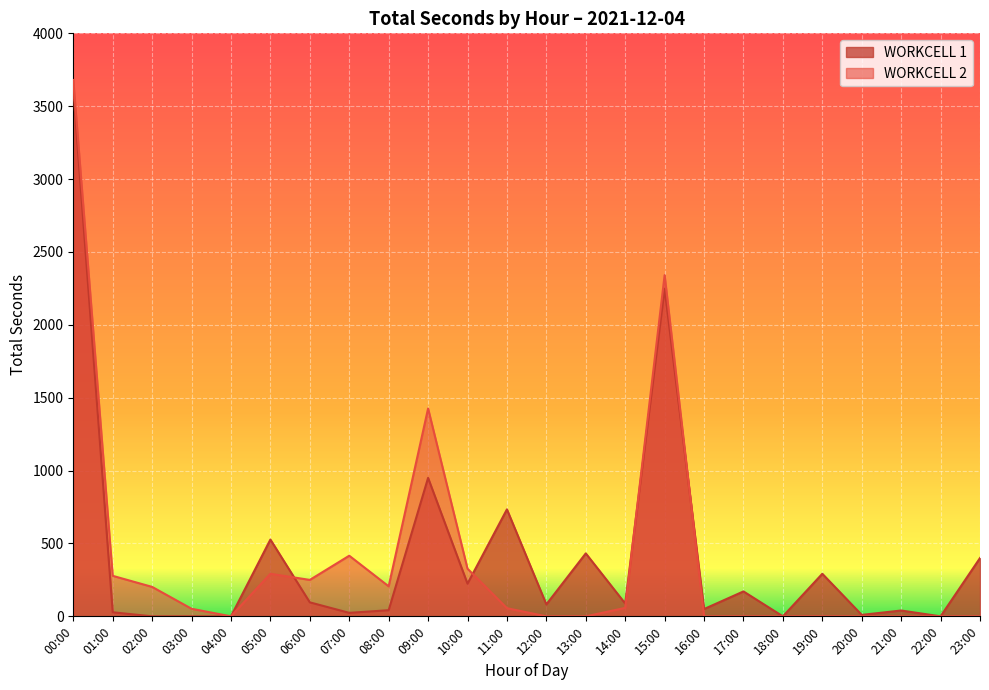

Which series has the largest total across all categories?

WORKCELL 1